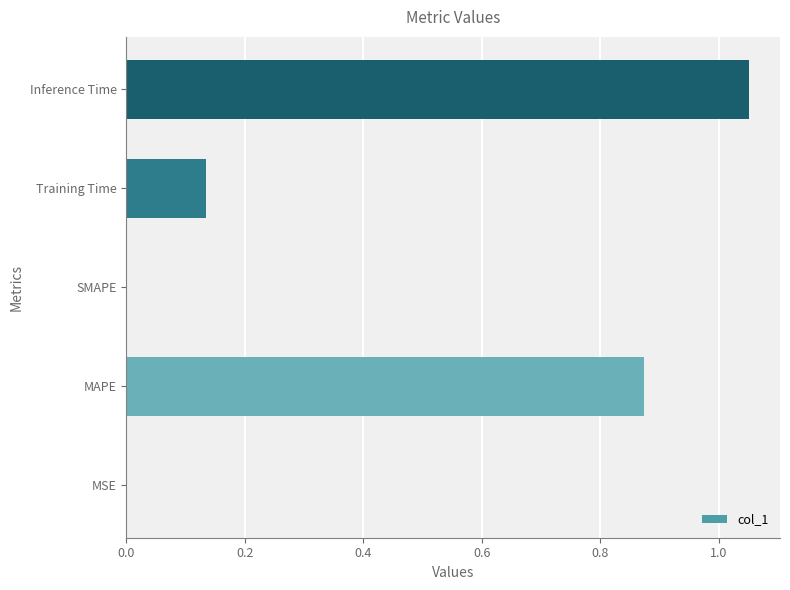

What is the change in value from MAPE to SMAPE?

-0.9